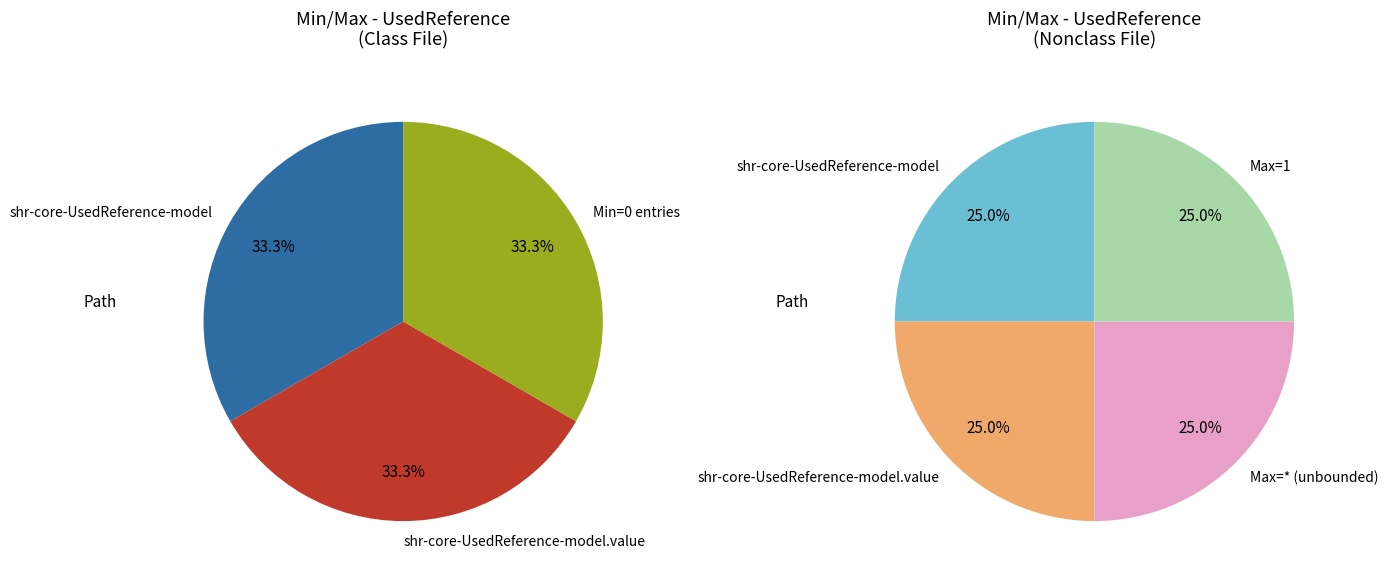

Rank the categories by value from highest to lowest.

shr-core-UsedReference-model.value, shr-core-UsedReference-model